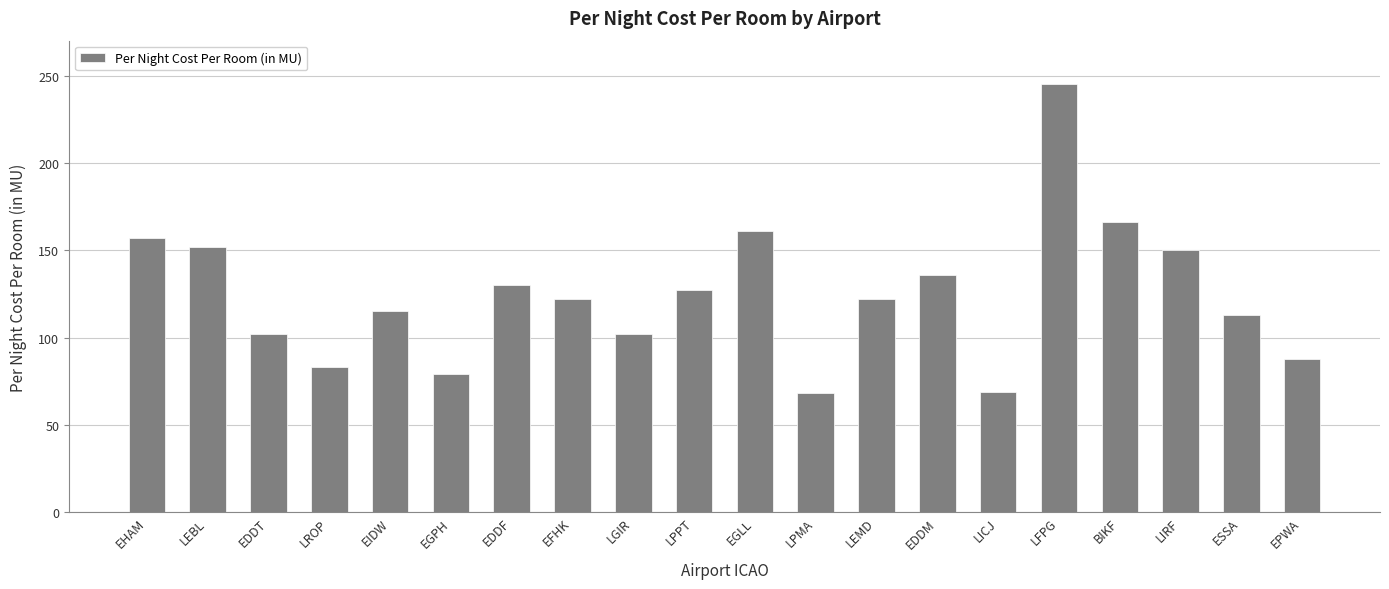

Which label corresponds to the largest value in the chart?

LFPG